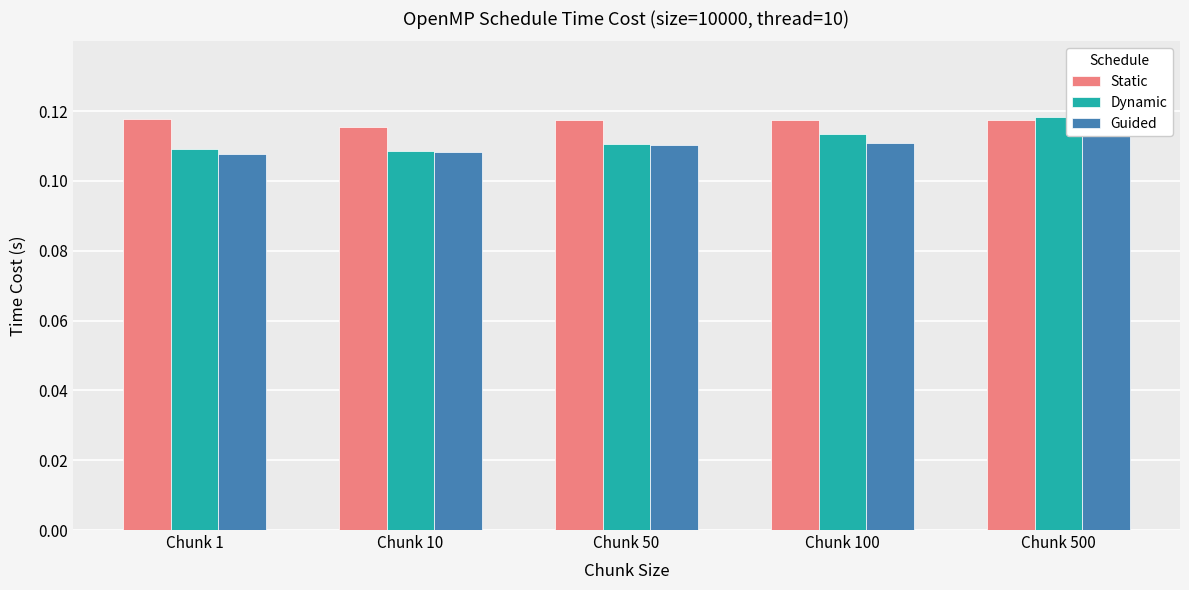

What value does the Dynamic series have at Chunk 100?

0.1